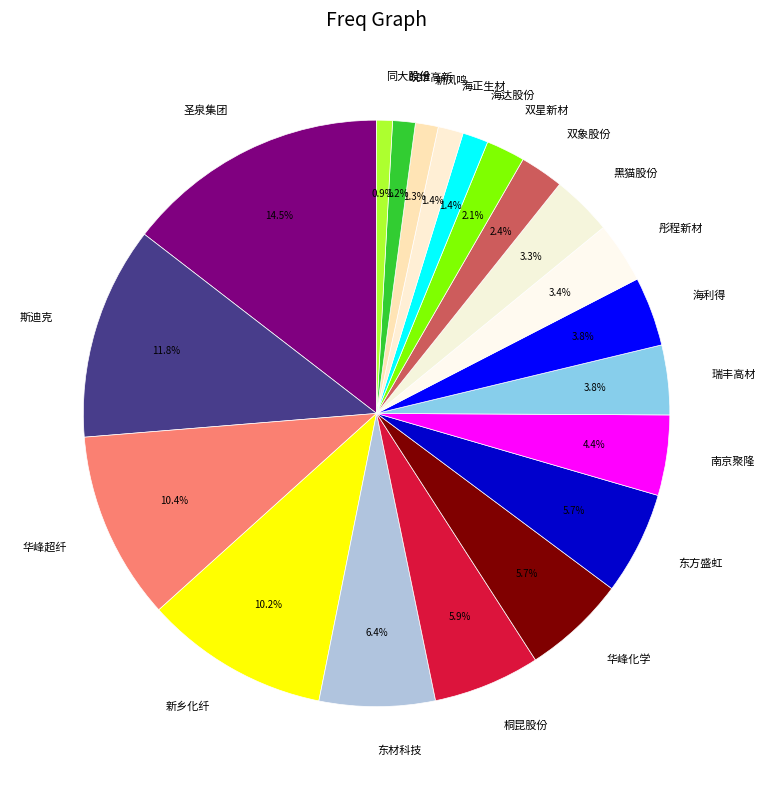

How many slices are in this pie chart?

20